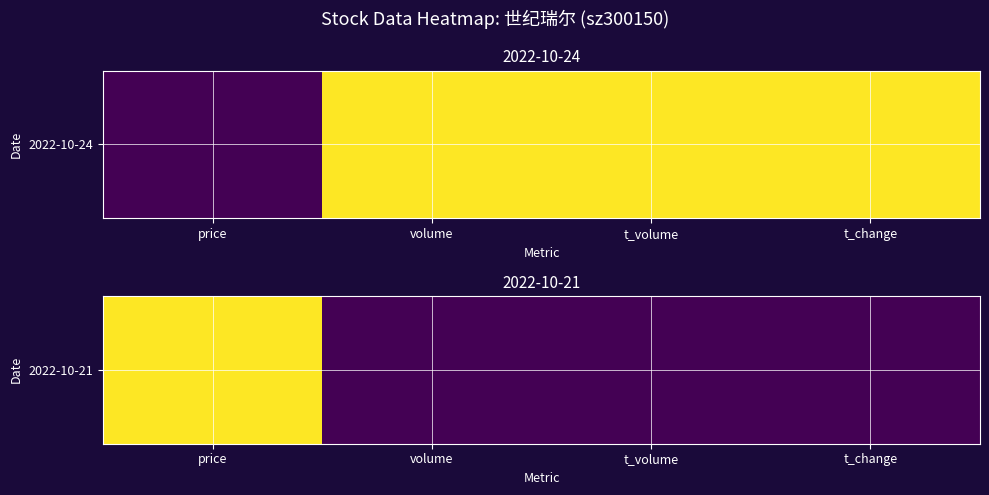

Which category has the lowest value across all series?

volume